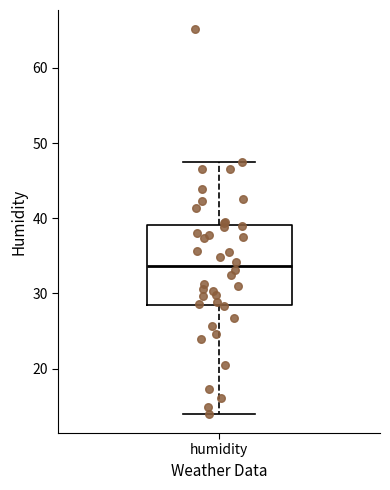

Where is the upper edge of the box for humidity on the y-axis? The values are not printed on the chart, so give them approximately, as read against the axis.

39